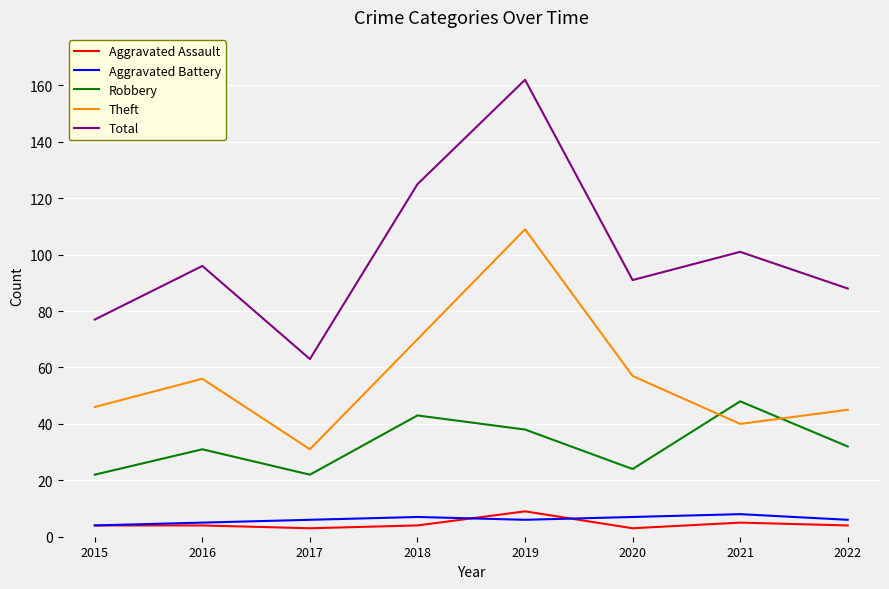

Is it true that Theft equals 45 at 2022?

True